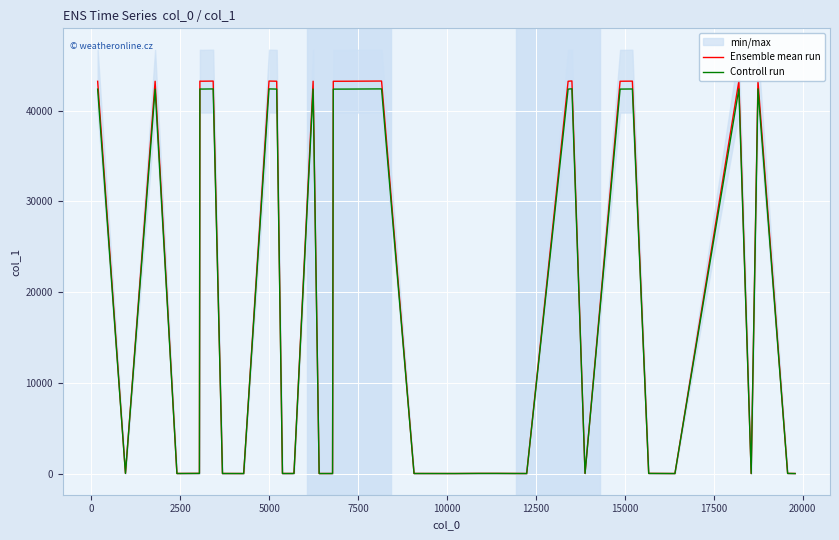

How many lines are shown in the chart?

2